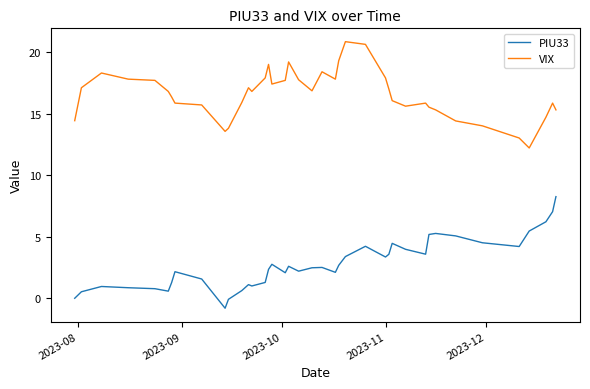

What is the smallest value displayed?

-0.8